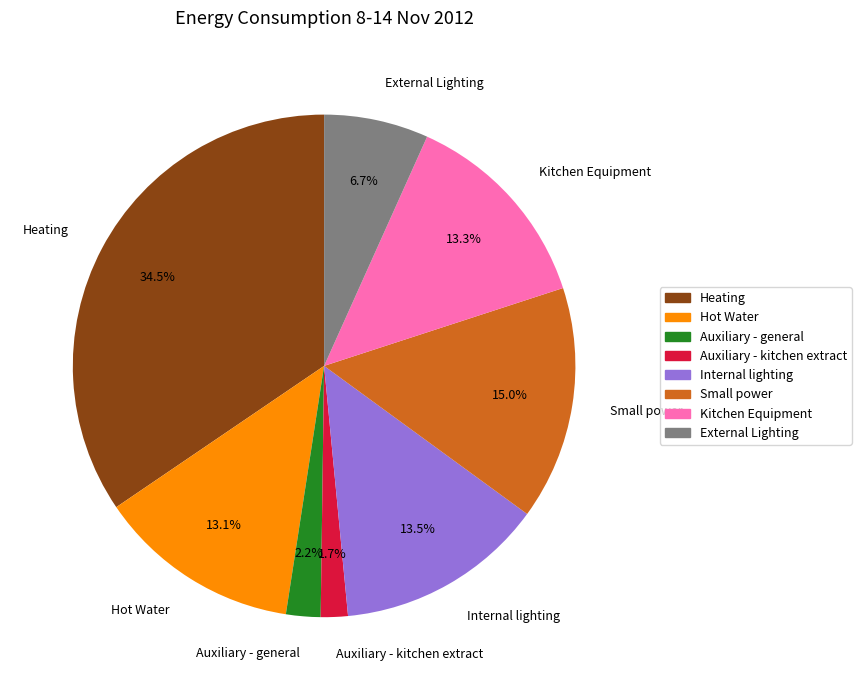

Does Internal lighting represent more than half of the total?

No